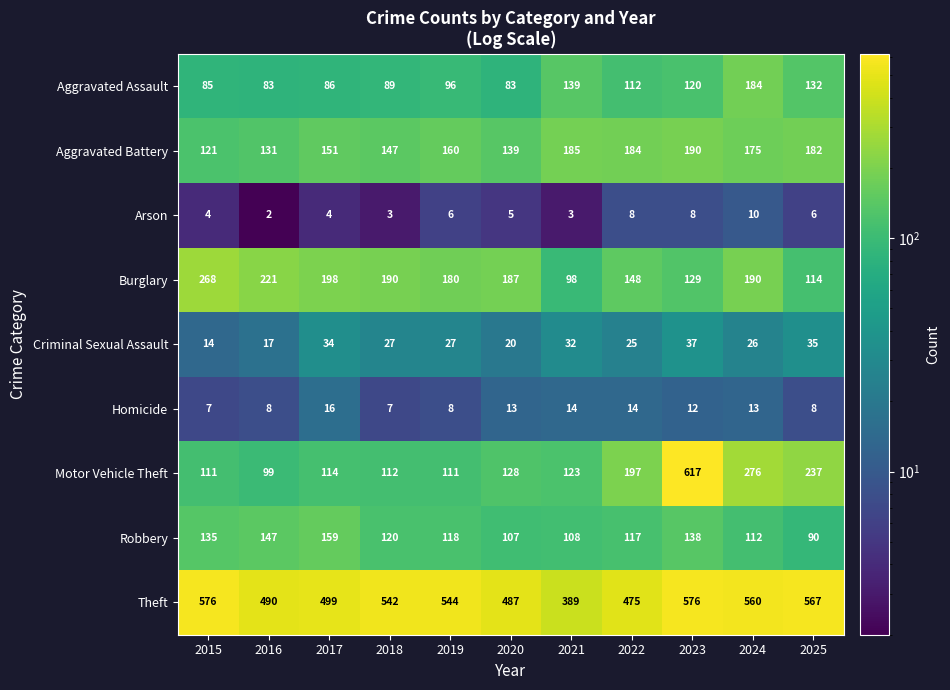

Which series has the widest spread of values?

Motor Vehicle Theft